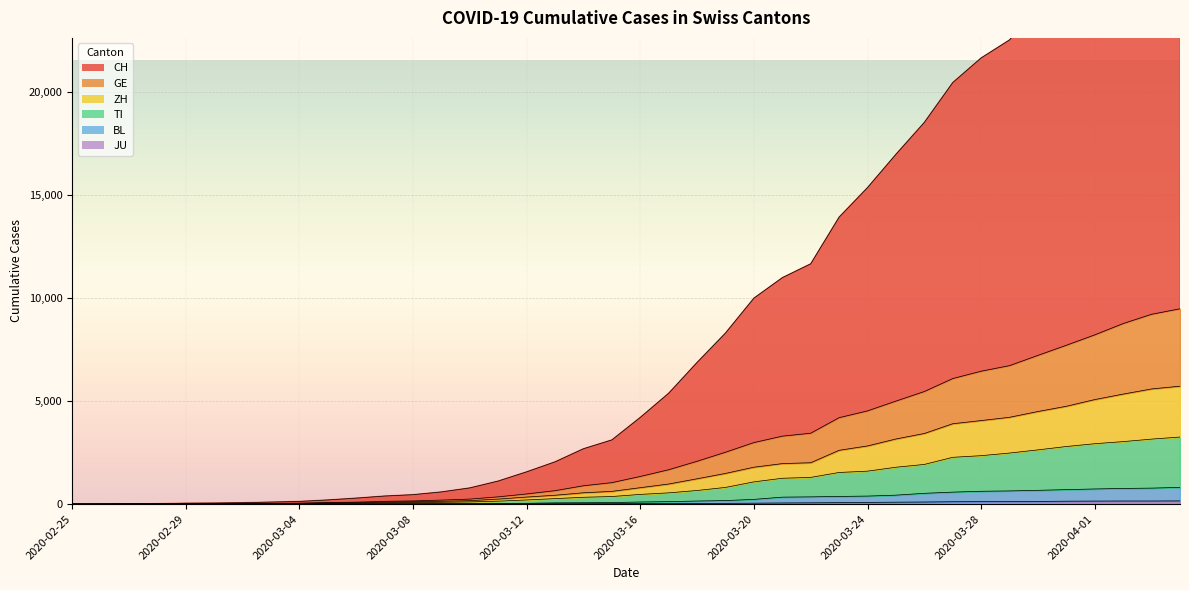

Reading right to left, list all the values displayed in this chart.

CH: 2020-04-04=31006	2020-04-03=30170	2020-04-02=28752	2020-04-01=27114	2020-03-31=25544	2020-03-30=24131	2020-03-29=22513	2020-03-28=21639	2020-03-27=20443	2020-03-26=18512	2020-03-25=16964	2020-03-24=15350	2020-03-23=13917	2020-03-22=11653	2020-03-21=10980	2020-03-20=9987	2020-03-19=8295	2020-03-18=6869	2020-03-17=5375	2020-03-16=4203	2020-03-15=3111	2020-03-14=2683	2020-03-13=2048	2020-03-12=1563	2020-03-11=1117	2020-03-10=784	2020-03-09=589	2020-03-08=456	2020-03-07=390	2020-03-06=289	2020-03-05=200	2020-03-04=129	2020-03-03=97	2020-03-02=67	2020-03-01=50	2020-02-29=42	2020-02-28=22	2020-02-27=12	2020-02-26=4	2020-02-25=0
GE: 2020-04-04=9471	2020-04-03=9205	2020-04-02=8755	2020-04-01=8206	2020-03-31=7702	2020-03-30=7211	2020-03-29=6715	2020-03-28=6444	2020-03-27=6087	2020-03-26=5458	2020-03-25=4994	2020-03-24=4519	2020-03-23=4190	2020-03-22=3436	2020-03-21=3294	2020-03-20=2982	2020-03-19=2514	2020-03-18=2075	2020-03-17=1665	2020-03-16=1339	2020-03-15=1039	2020-03-14=888	2020-03-13=650	2020-03-12=491	2020-03-11=351	2020-03-10=242	2020-03-09=193	2020-03-08=153	2020-03-07=133	2020-03-06=92	2020-03-05=75	2020-03-04=46	2020-03-03=38	2020-03-02=27	2020-03-01=21	2020-02-29=19	2020-02-28=9	2020-02-27=6	2020-02-26=2	2020-02-25=0
ZH: 2020-04-04=5718	2020-04-03=5584	2020-04-02=5335	2020-04-01=5069	2020-03-31=4744	2020-03-30=4490	2020-03-29=4210	2020-03-28=4051	2020-03-27=3897	2020-03-26=3425	2020-03-25=3157	2020-03-24=2820	2020-03-23=2608	2020-03-22=2006	2020-03-21=1963	2020-03-20=1788	2020-03-19=1487	2020-03-18=1227	2020-03-17=973	2020-03-16=795	2020-03-15=616	2020-03-14=548	2020-03-13=428	2020-03-12=341	2020-03-11=242	2020-03-10=166	2020-03-09=137	2020-03-08=113	2020-03-07=95	2020-03-06=67	2020-03-05=58	2020-03-04=32	2020-03-03=25	2020-03-02=17	2020-03-01=12	2020-02-29=11	2020-02-28=5	2020-02-27=5	2020-02-26=1	2020-02-25=0
TI: 2020-04-04=3252	2020-04-03=3151	2020-04-02=3030	2020-04-01=2928	2020-03-31=2792	2020-03-30=2629	2020-03-29=2475	2020-03-28=2348	2020-03-27=2268	2020-03-26=1923	2020-03-25=1787	2020-03-24=1597	2020-03-23=1533	2020-03-22=1295	2020-03-21=1252	2020-03-20=1077	2020-03-19=808	2020-03-18=659	2020-03-17=544	2020-03-16=469	2020-03-15=366	2020-03-14=330	2020-03-13=265	2020-03-12=201	2020-03-11=141	2020-03-10=104	2020-03-09=88	2020-03-08=73	2020-03-07=61	2020-03-06=38	2020-03-05=35	2020-03-04=17	2020-03-03=12	2020-03-02=7	2020-03-01=5	2020-02-29=5	2020-02-28=3	2020-02-27=3	2020-02-26=1	2020-02-25=0
BL: 2020-04-04=810	2020-04-03=774	2020-04-02=759	2020-04-01=733	2020-03-31=701	2020-03-30=667	2020-03-29=638	2020-03-28=621	2020-03-27=580	2020-03-26=522	2020-03-25=433	2020-03-24=388	2020-03-23=371	2020-03-22=350	2020-03-21=336	2020-03-20=228	2020-03-19=170	2020-03-18=148	2020-03-17=118	2020-03-16=101	2020-03-15=73	2020-03-14=65	2020-03-13=59	2020-03-12=38	2020-03-11=33	2020-03-10=29	2020-03-09=27	2020-03-08=24	2020-03-07=20	2020-03-06=10	2020-03-05=10	2020-03-04=4	2020-03-03=4	2020-03-02=3	2020-03-01=3	2020-02-29=3	2020-02-28=2	2020-02-27=2	2020-02-26=0	2020-02-25=0
JU: 2020-04-04=154	2020-04-03=149	2020-04-02=149	2020-04-01=145	2020-03-31=140	2020-03-30=128	2020-03-29=127	2020-03-28=119	2020-03-27=114	2020-03-26=100	2020-03-25=92	2020-03-24=82	2020-03-23=69	2020-03-22=61	2020-03-21=54	2020-03-20=44	2020-03-19=36	2020-03-18=32	2020-03-17=29	2020-03-16=25	2020-03-15=19	2020-03-14=18	2020-03-13=17	2020-03-12=12	2020-03-11=7	2020-03-10=7	2020-03-09=7	2020-03-08=5	2020-03-07=5	2020-03-06=4	2020-03-05=4	2020-03-04=2	2020-03-03=2	2020-03-02=1	2020-03-01=1	2020-02-29=1	2020-02-28=1	2020-02-27=1	2020-02-26=0	2020-02-25=0